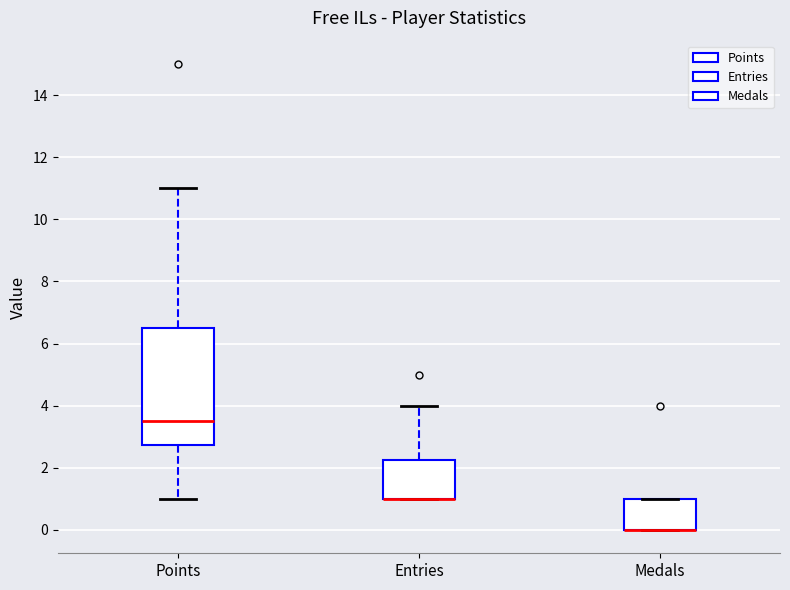

Reading left to right, read every box against the y-axis: the position of its median line, the range the box covers, and the ends of its whiskers. The values are not printed on the chart, so give them approximately, as read against the axis.

Points: median 3.6, box 2.8 to 6.6, whiskers 1.0 to 11.0
Entries: median 1.0 (drawn on the box's lower edge), box 1.0 to 2.2, whiskers 1.0 to 4.0
Medals: median 0.0 (drawn on the box's lower edge), box 0.0 to 1.0, whiskers 0.0 to 1.0